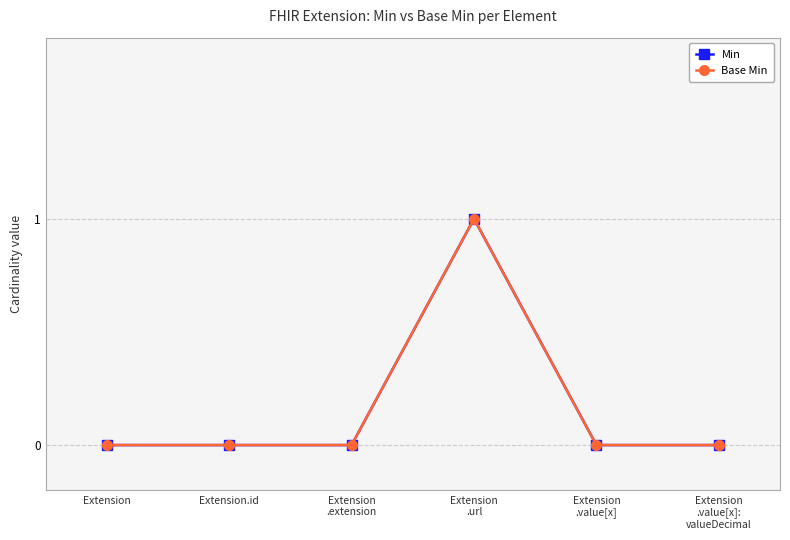

What is the label of the 1st point from the right?

Extension
.value[x]:
valueDecimal